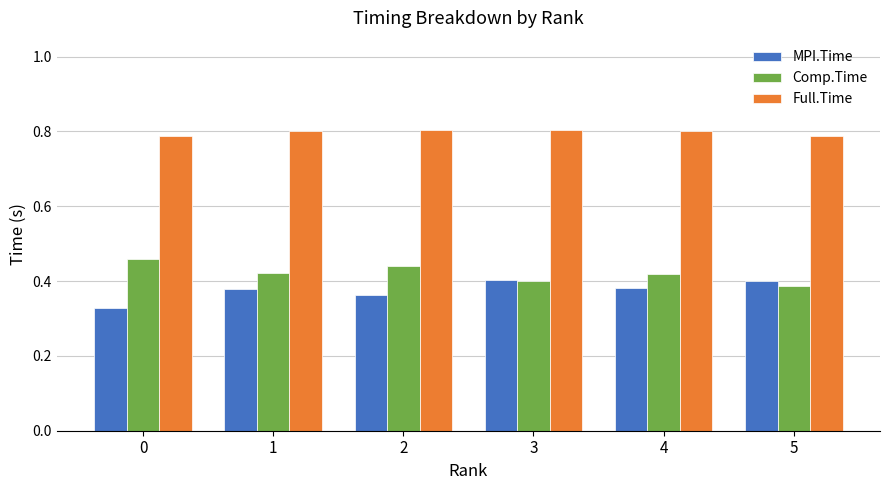

Count the Full.Time values in the range 0 to 1.

6